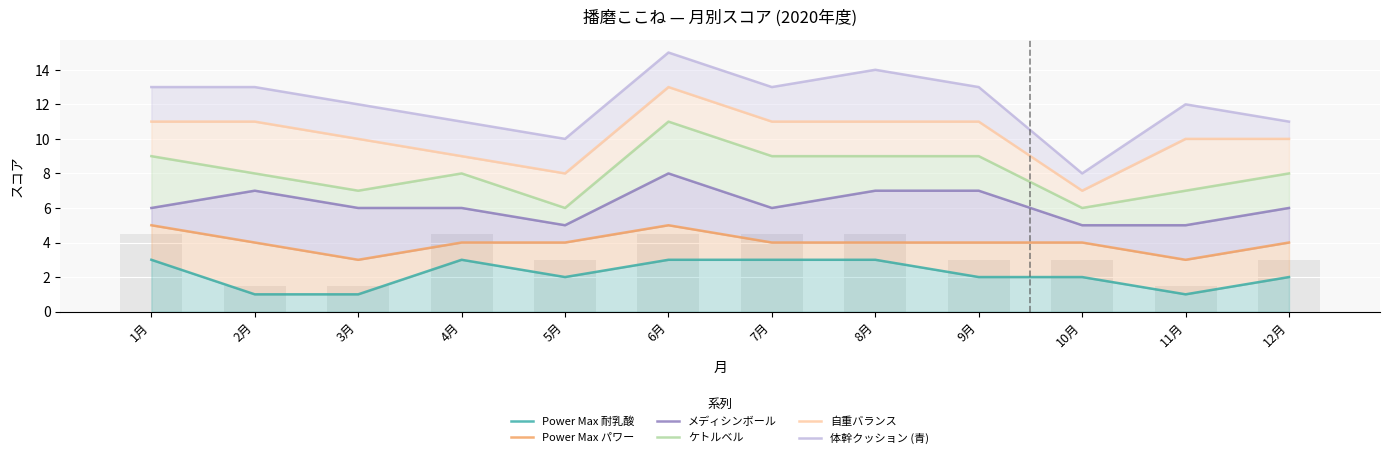

How many values in the 体幹クッション (青) series are below 13?

6